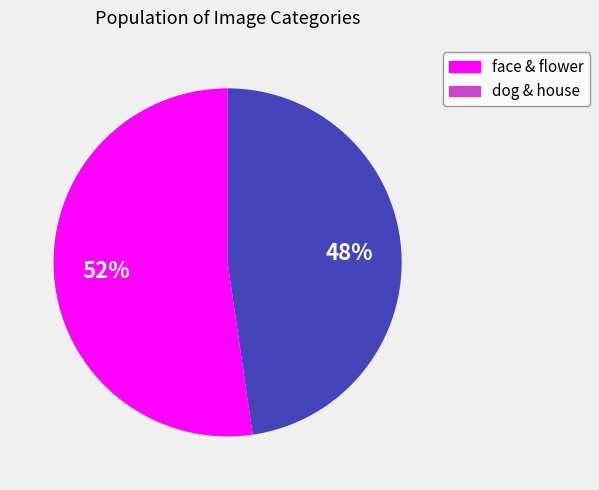

Rank the categories by value from highest to lowest.

face & flower, dog & house